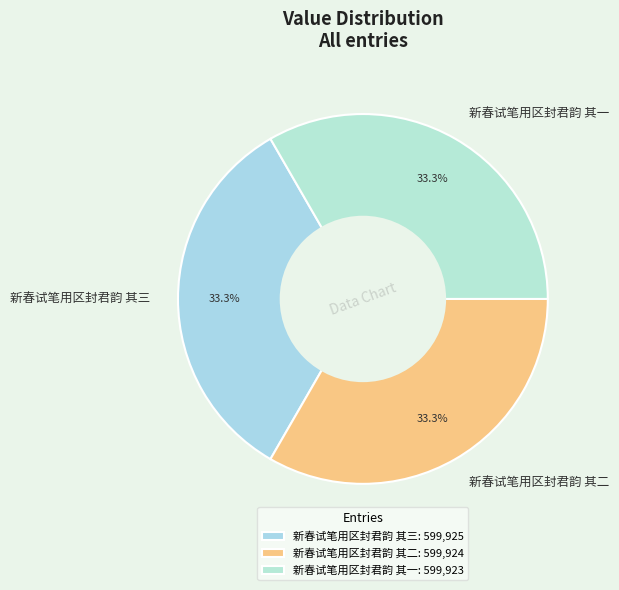

What percentage is the 新春试笔用区封君韵 其一 slice, to the nearest percent?

33%